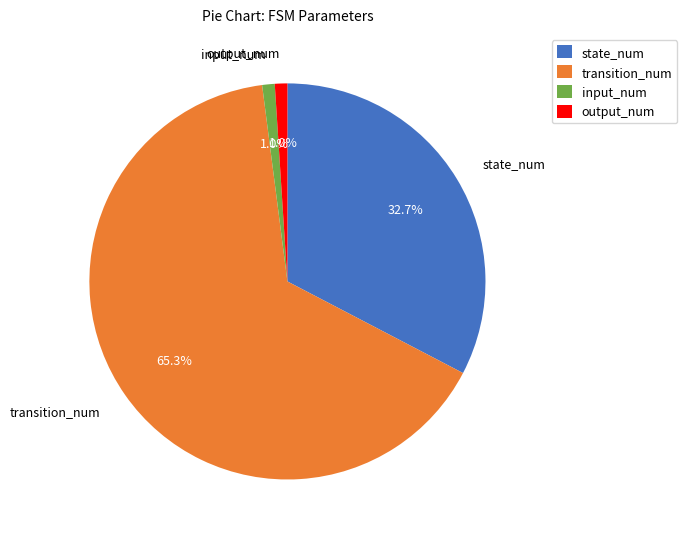

Is there any slice that represents more than half of the pie?

Yes